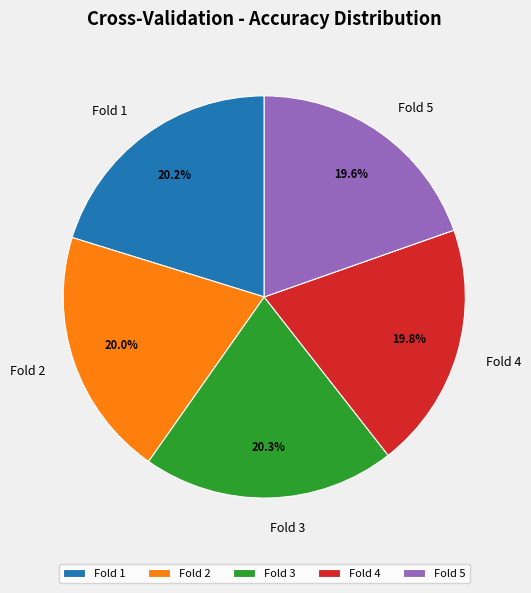

True or false: Fold 3 accounts for 20% of the total.

True